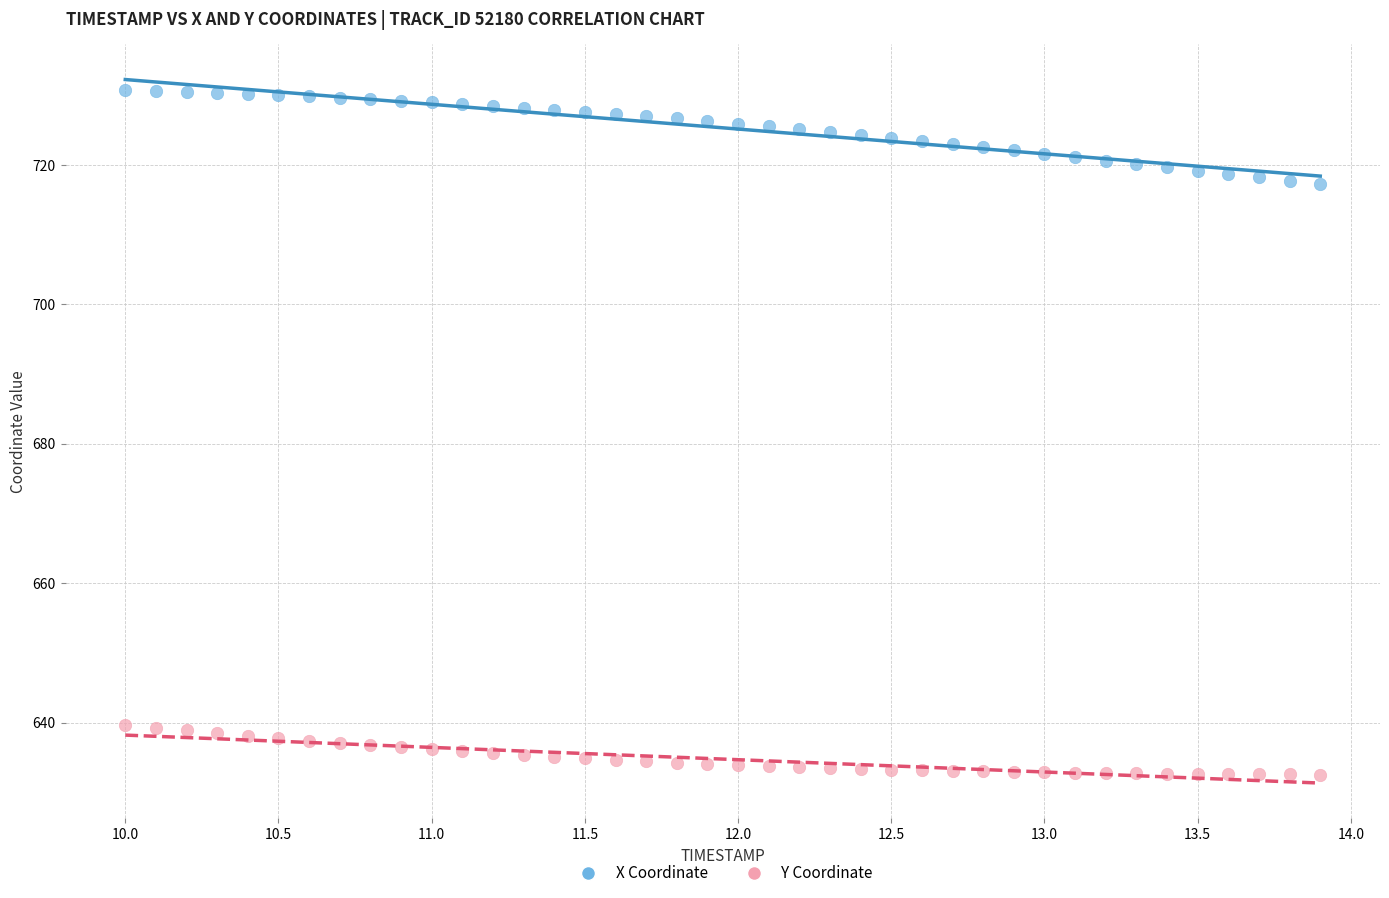

Across all data points, what is the range of Y values (max minus min)?

98.2